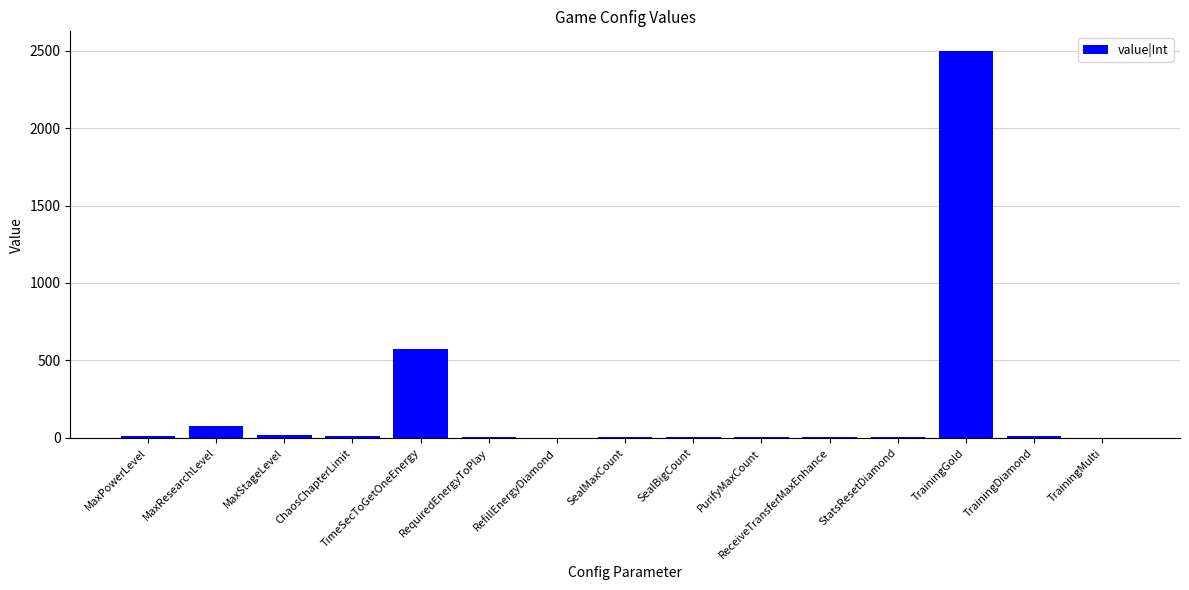

At which label does the data first exceed 8?

MaxPowerLevel